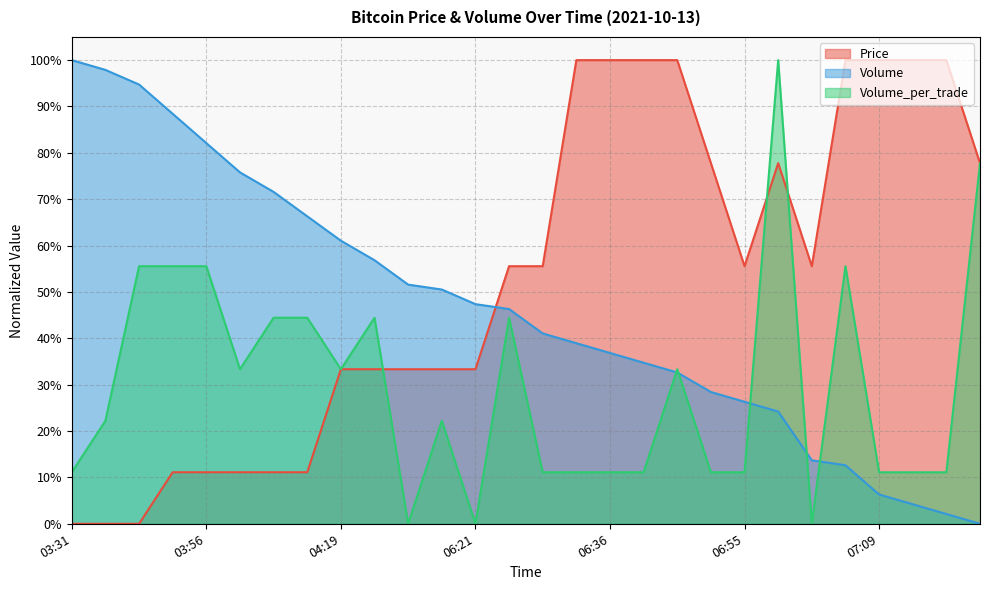

Does the chart have visible grid lines?

Yes